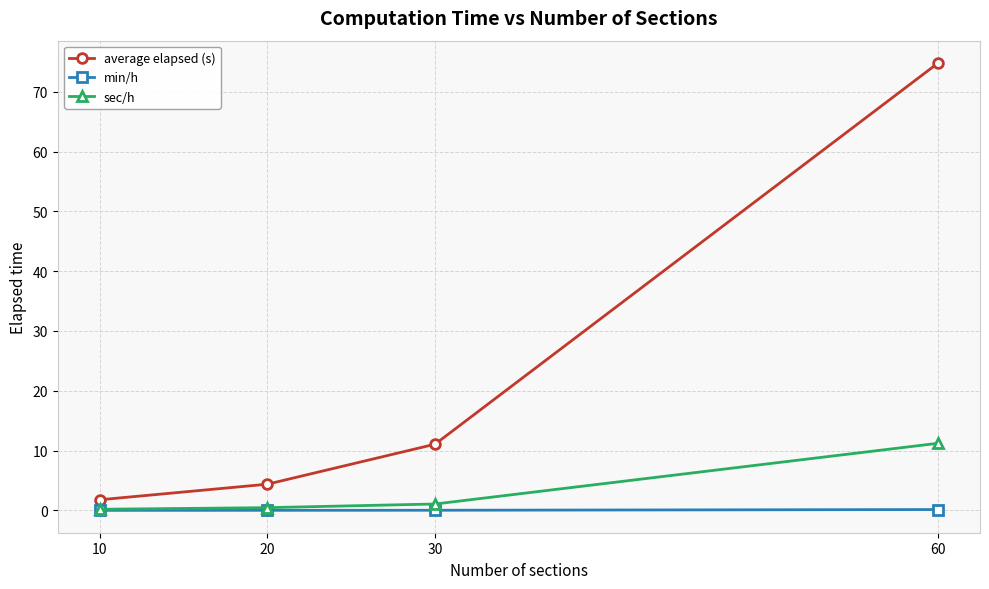

Which series has the widest spread of values?

average elapsed (s)